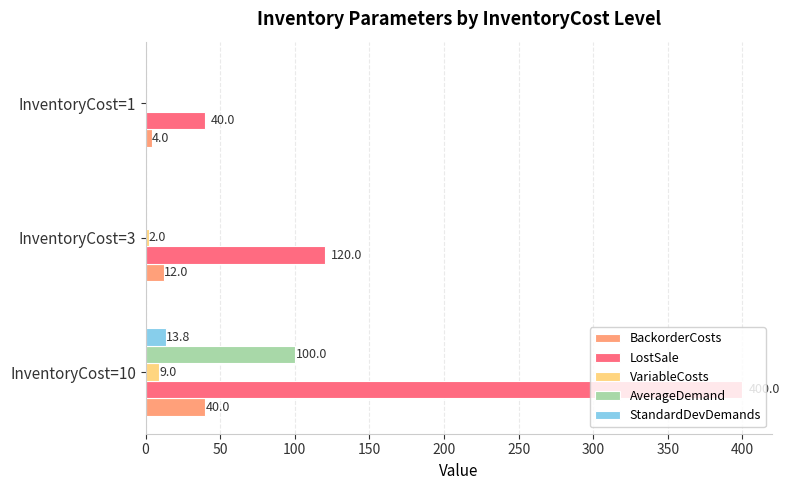

Count the number of categories in the chart.

3